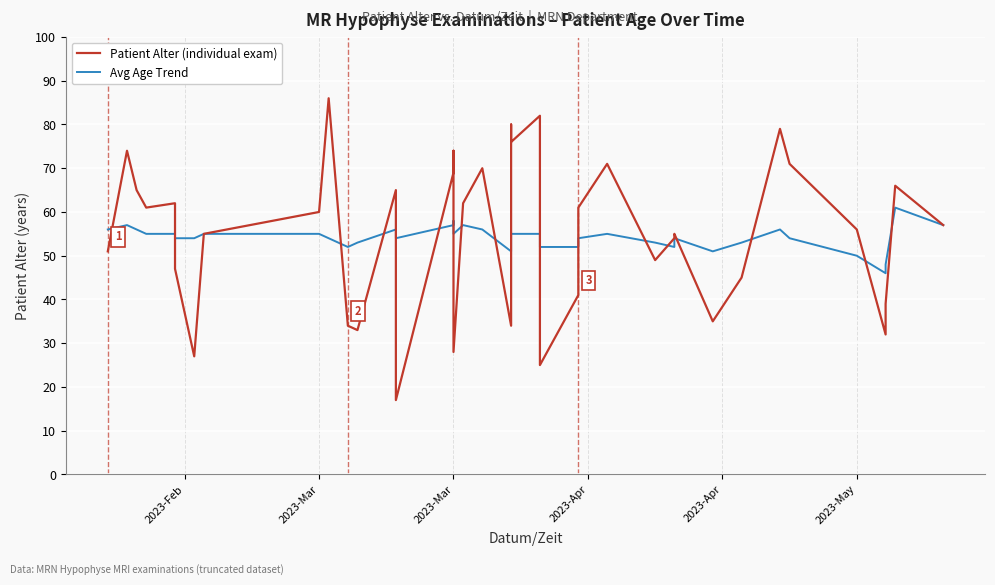

List the series in order of their peak value, lowest first.

Avg Age Trend, Patient Alter (individual exam)